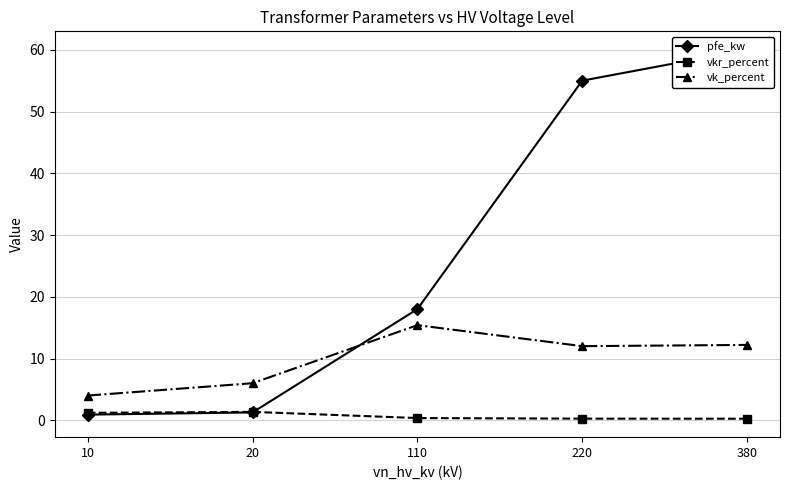

Which label corresponds to the largest value in the chart?

380